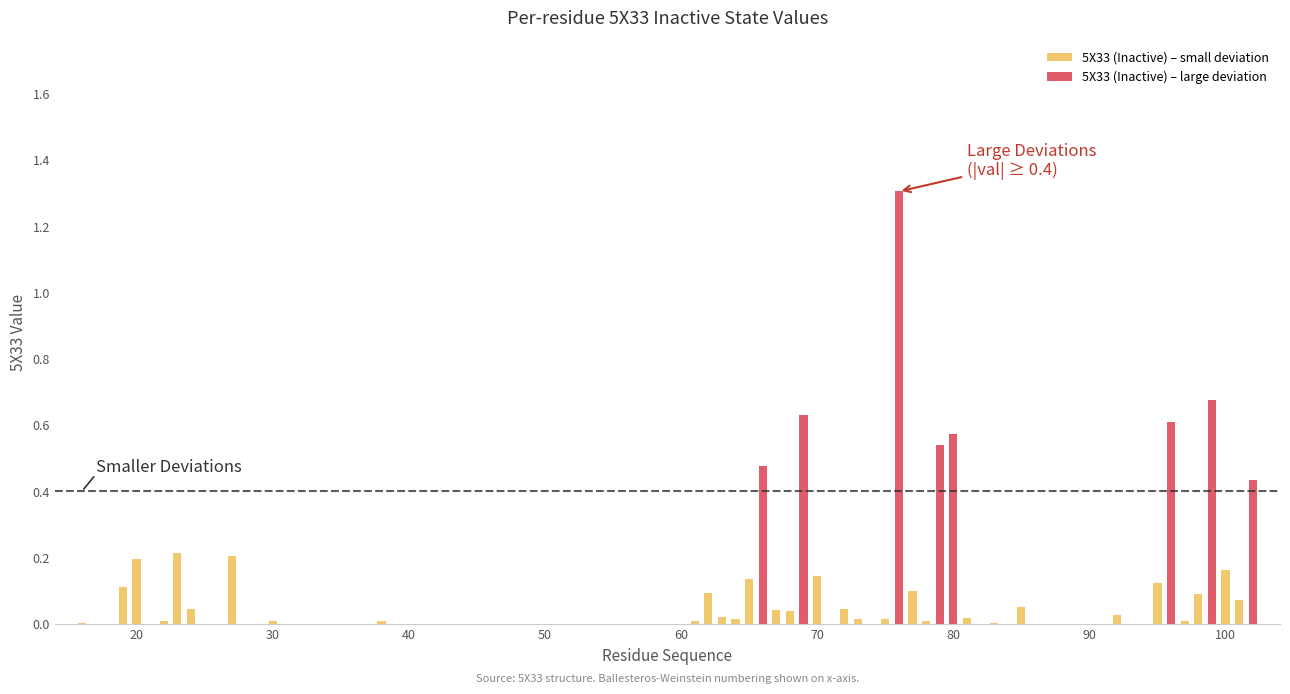

What is the sum of all values?

7.2